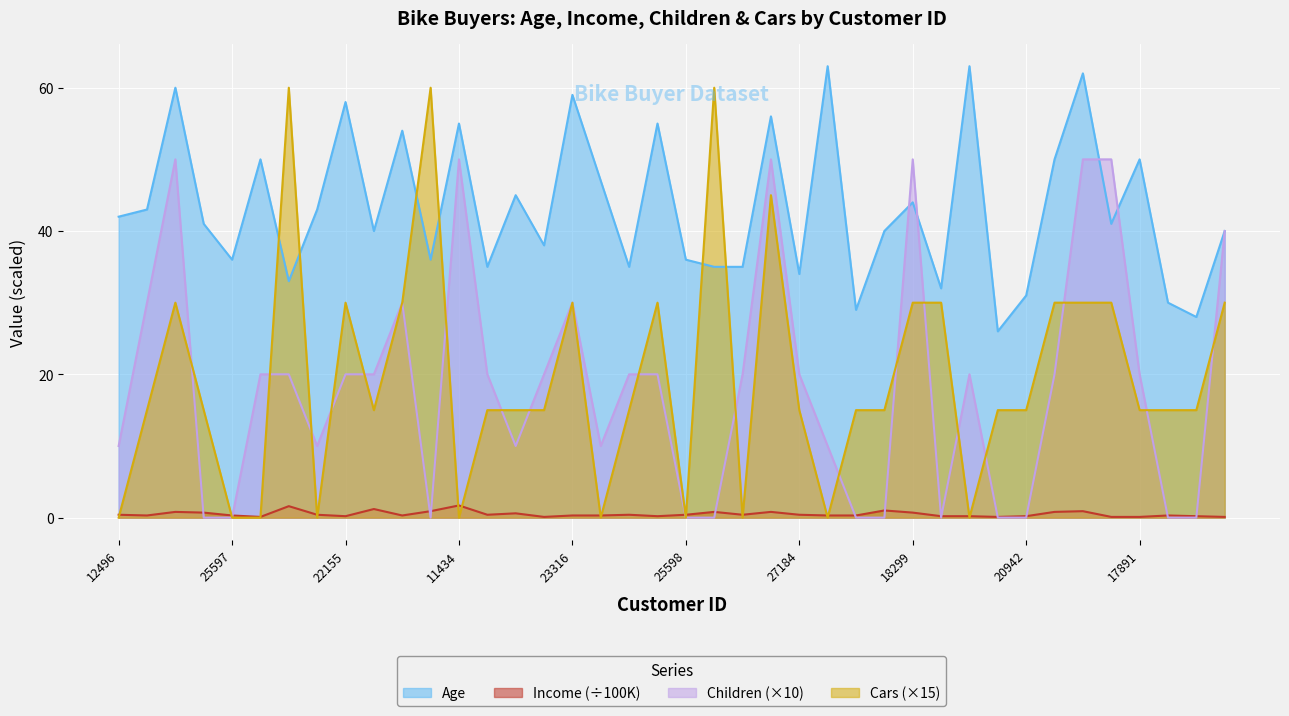

Which has a higher value, 18484 or 25597?

18484